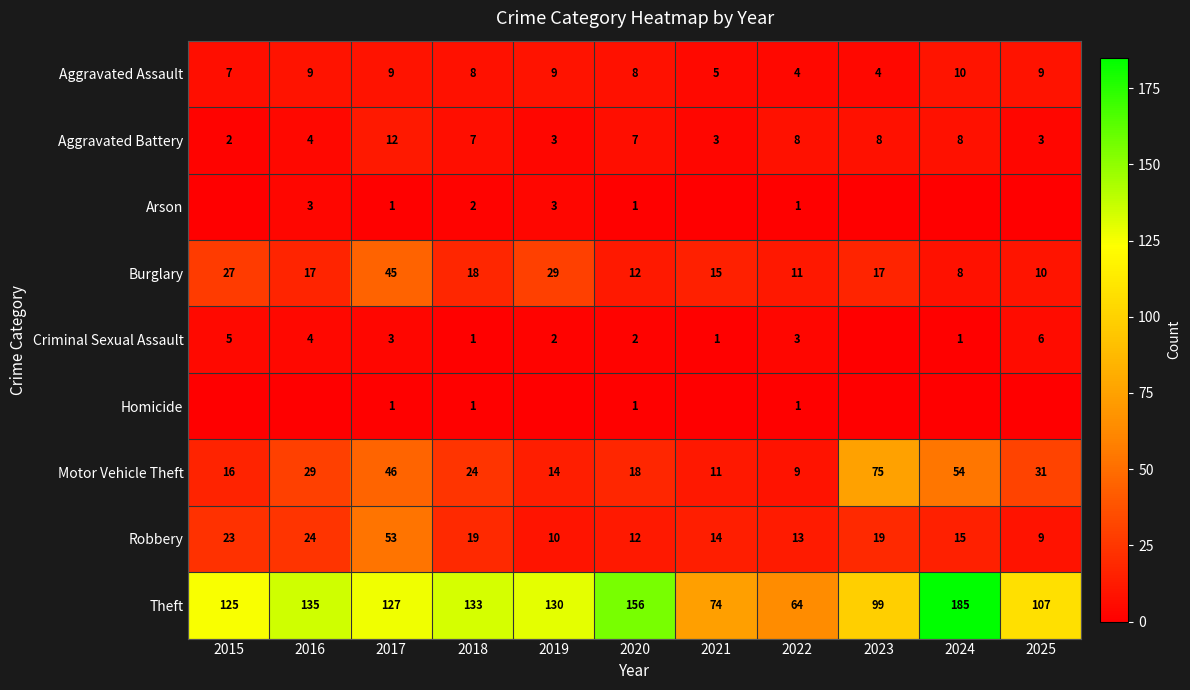

How many Aggravated Battery values are between 3 and 8?

9